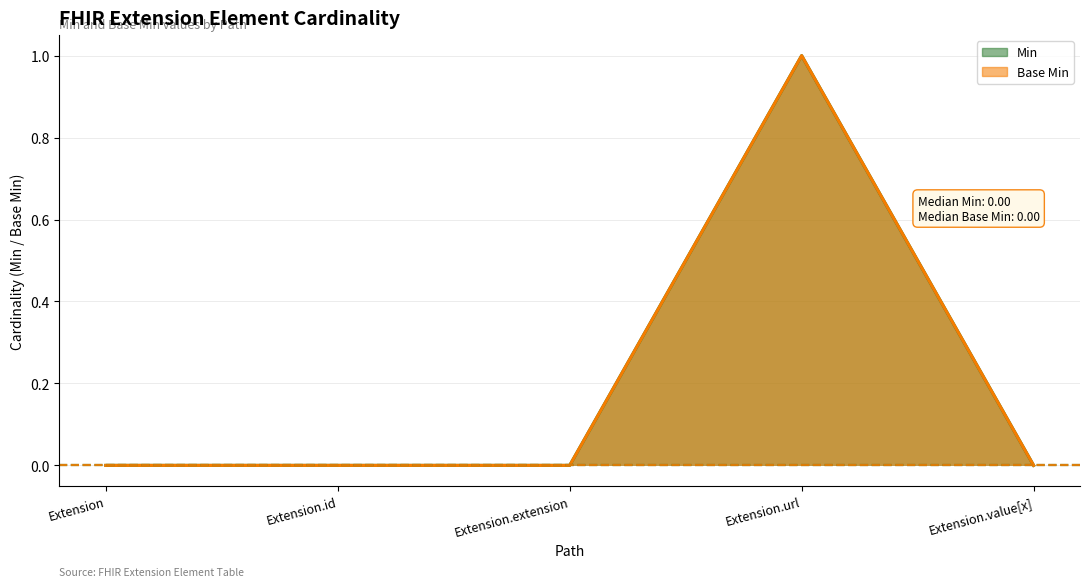

The value of Min at Extension.value[x] is 0. True or false?

True